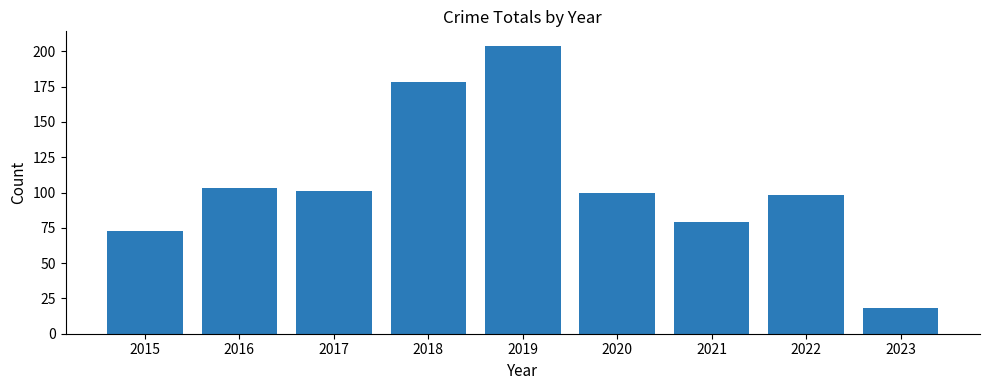

At which category does the chart reach its minimum across all series?

2023